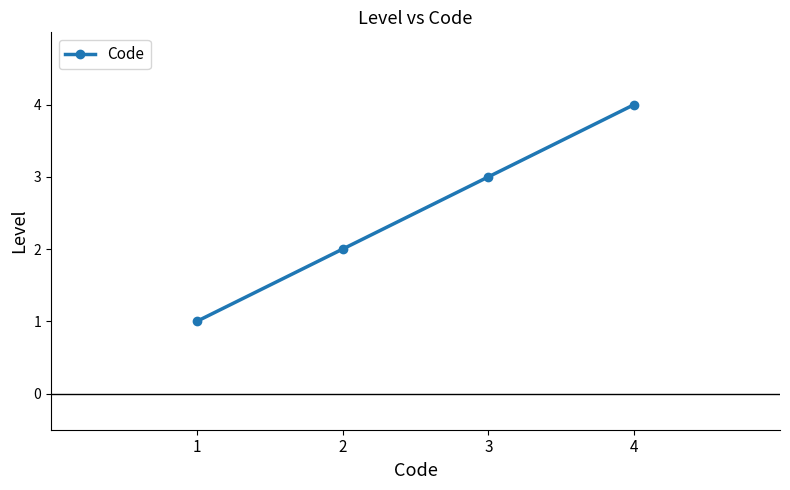

Reading right to left, extract all data points from this chart.

4	3	2	1